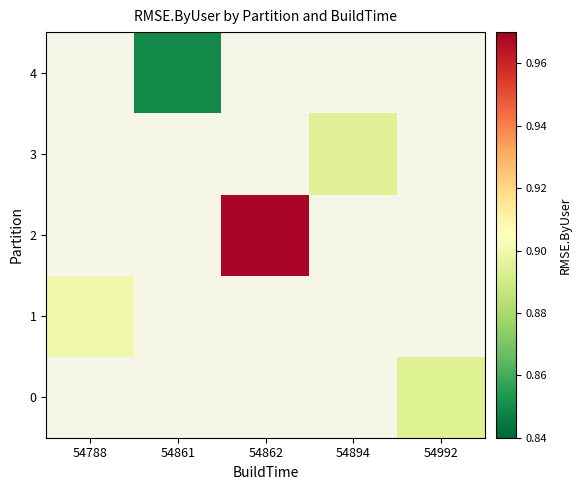

Which category has the highest value across all series?

54862